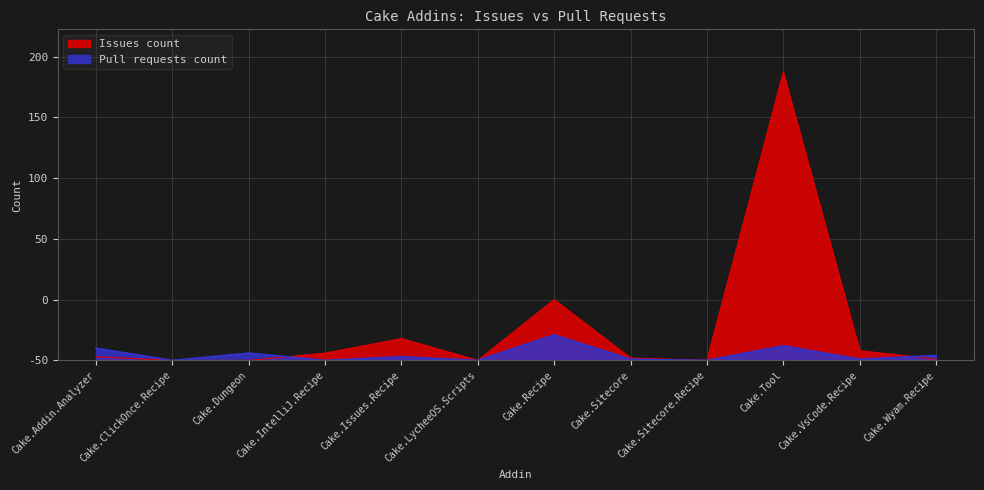

How many lines are shown in the chart?

2